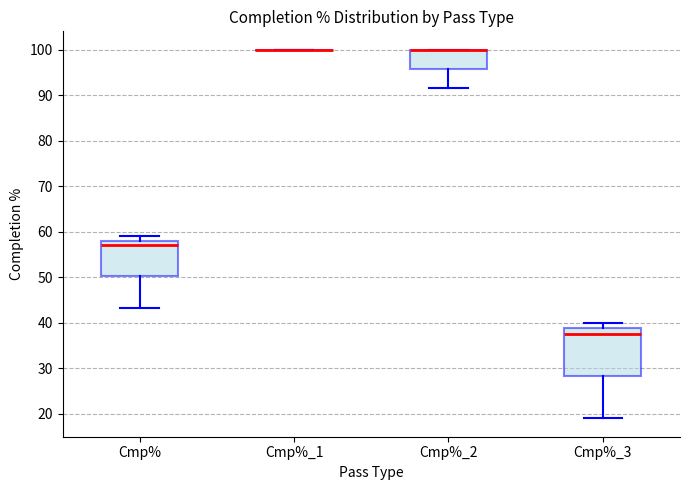

Reading left to right, transcribe this box plot: for each box, give where its median line is, the range the box spans, and where its two whiskers end, as read against the y-axis. The values are not printed on the chart, so give them approximately, as read against the axis.

Cmp%: median 57, box 50 to 58, whiskers 43 to 59
Cmp%_1: box collapsed to a line at 100, whiskers 100 to 100
Cmp%_2: median 100 (drawn on the box's upper edge), box 96 to 100, whiskers 92 to 100
Cmp%_3: median 38, box 28 to 39, whiskers 19 to 40